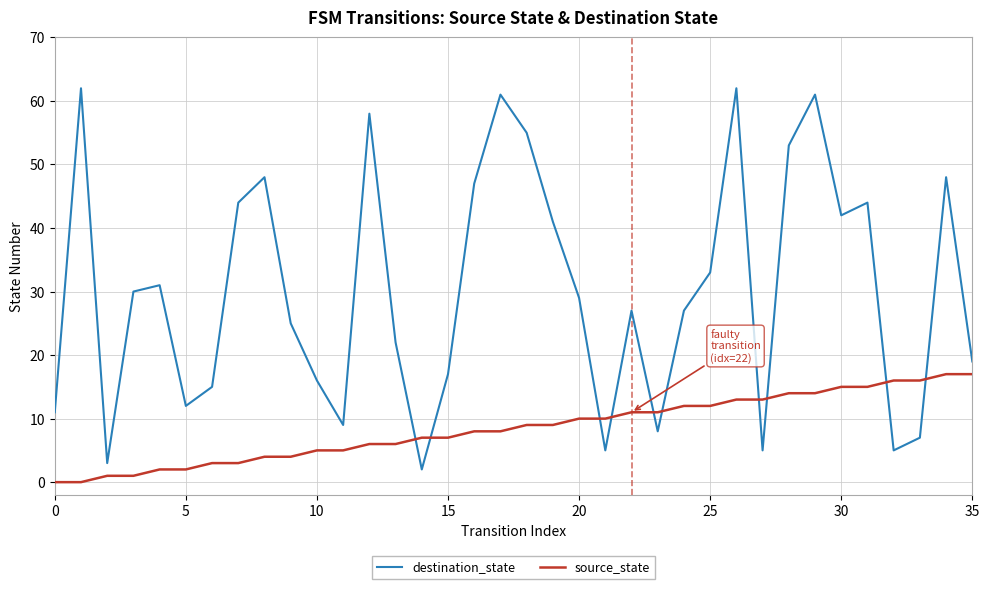

Which series has the widest spread of values?

destination_state